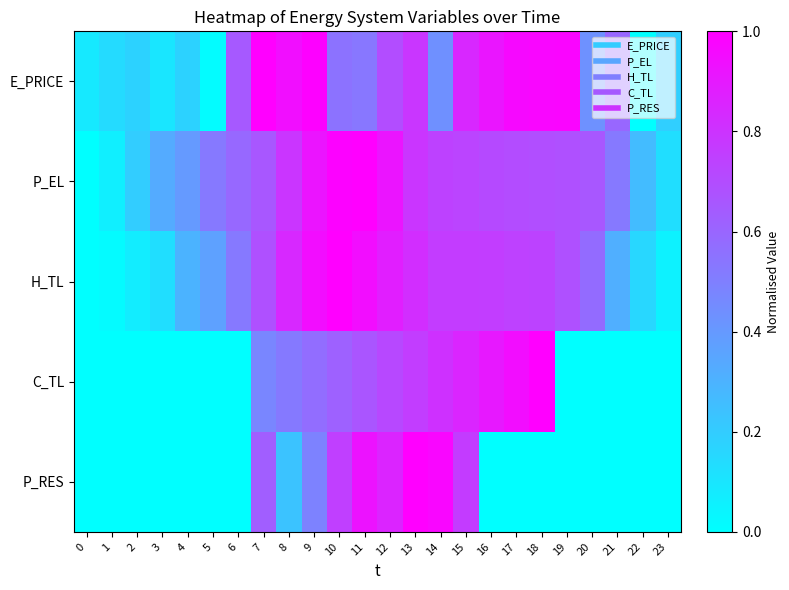

What is the total value across all series at 13?

4.2